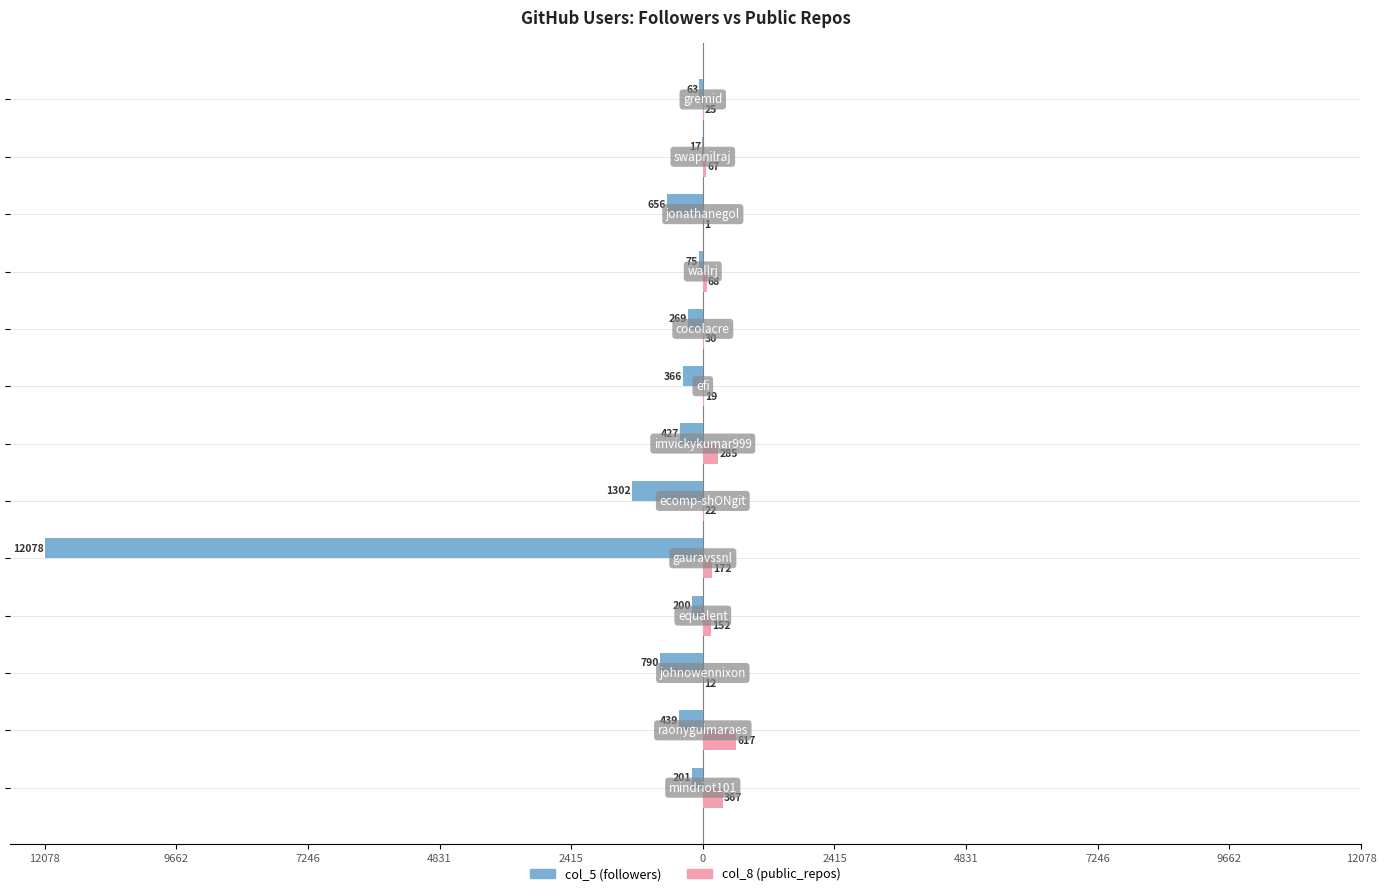

What are all the series names shown in the legend?

col_5 (followers), col_8 (public_repos)